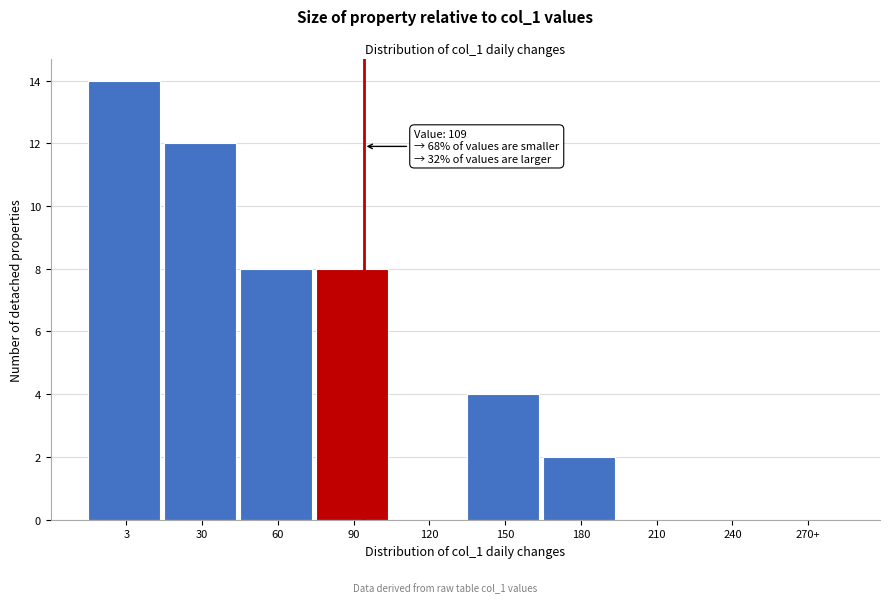

Reading left to right, what are all the values shown in this chart?

3=14	30=12	60=8	90=8	120=0	150=4	180=2	210=0	240=0	270+=0